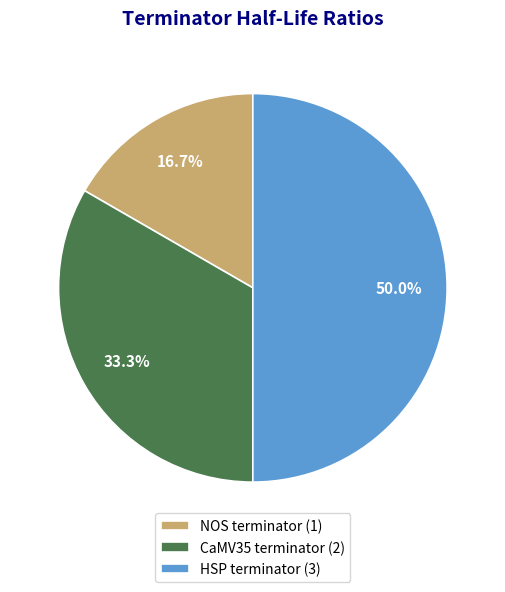

To the nearest percent, what percentage of the pie is HSP terminator?

50%